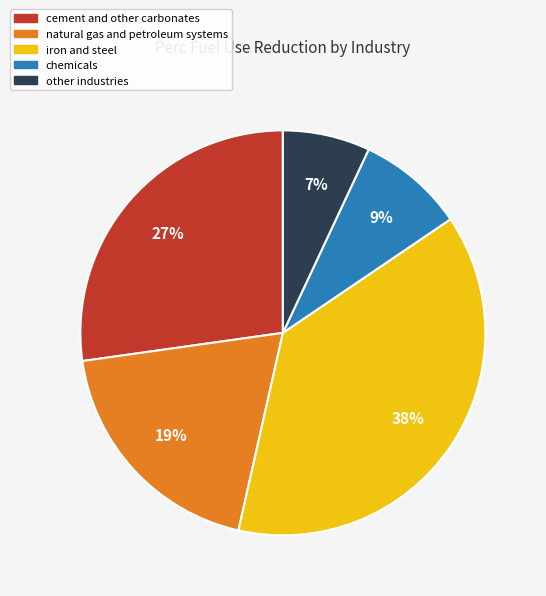

How many segments does this pie chart have?

5